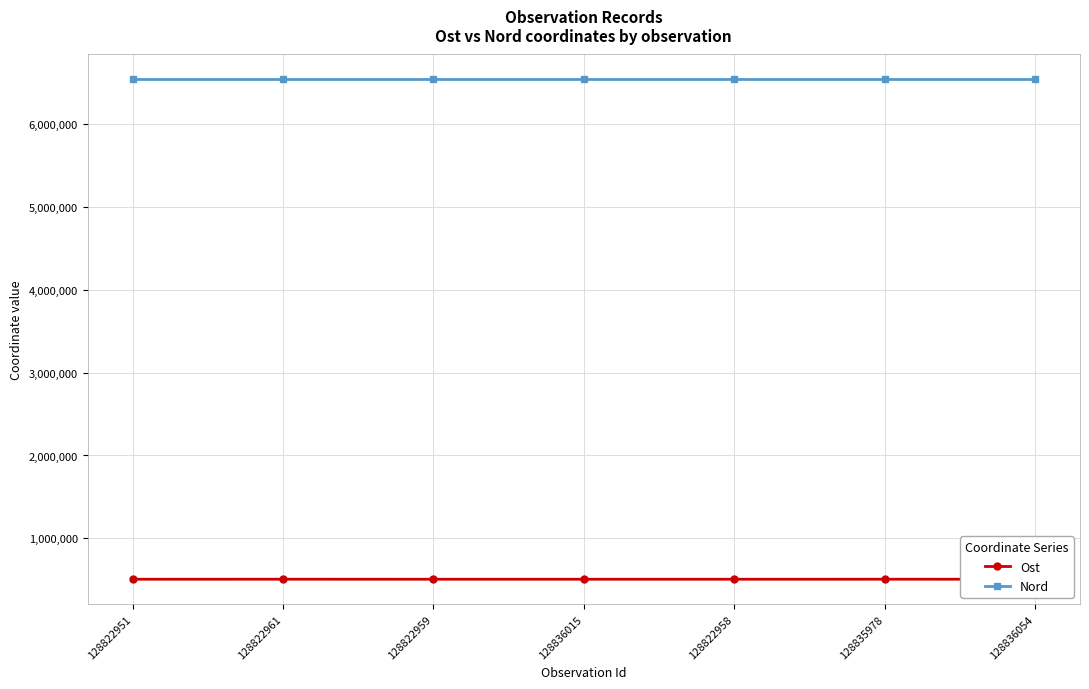

Which series has the largest range (max minus min)?

Ost